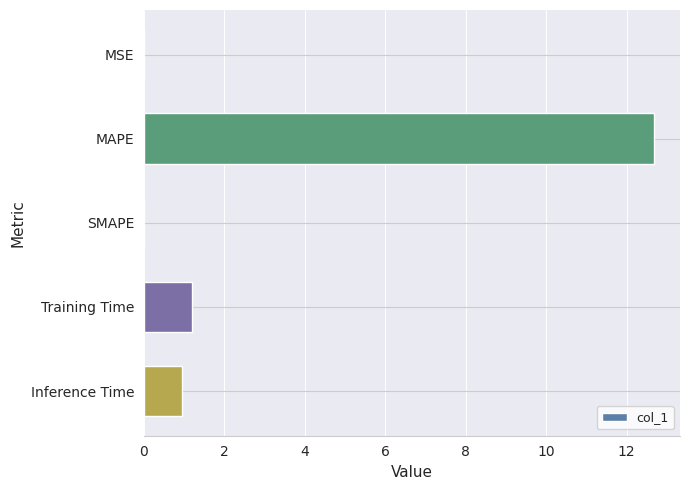

The value at MSE is 0.0. True or false?

True